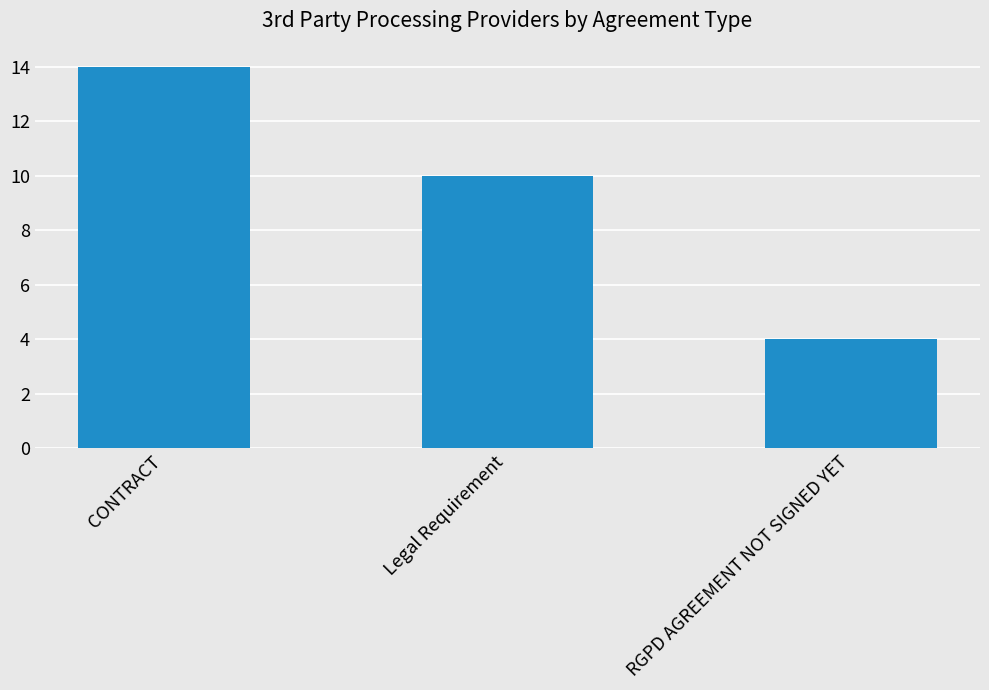

The chart shows a value of 4 at RGPD AGREEMENT NOT SIGNED YET. True or false?

True